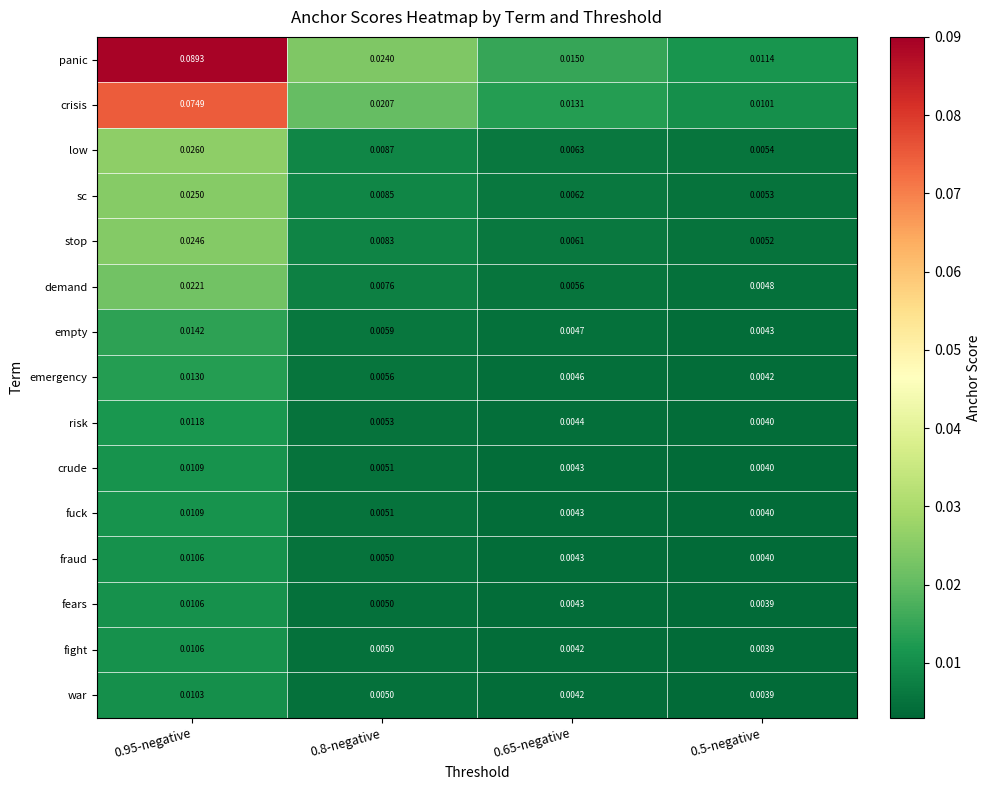

Is the value of fears at 0.95-negative greater than the value of risk at 0.65-negative?

Yes